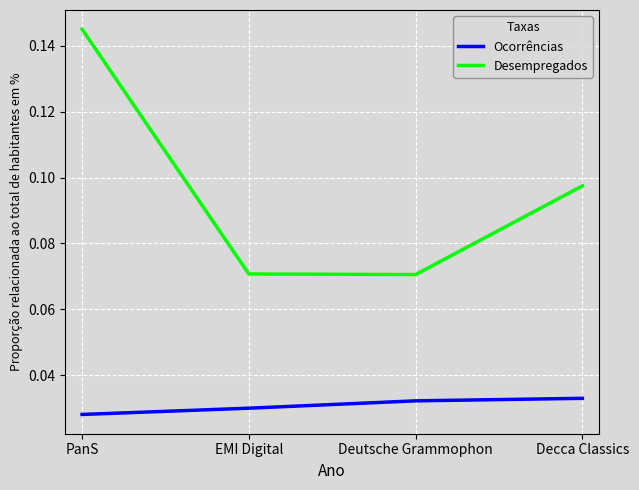

What position from the left is Decca Classics?

4